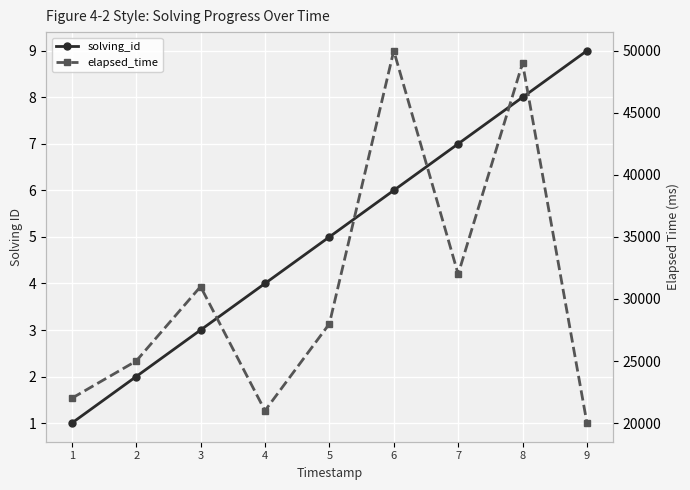

Which series has the largest total across all categories?

elapsed_time